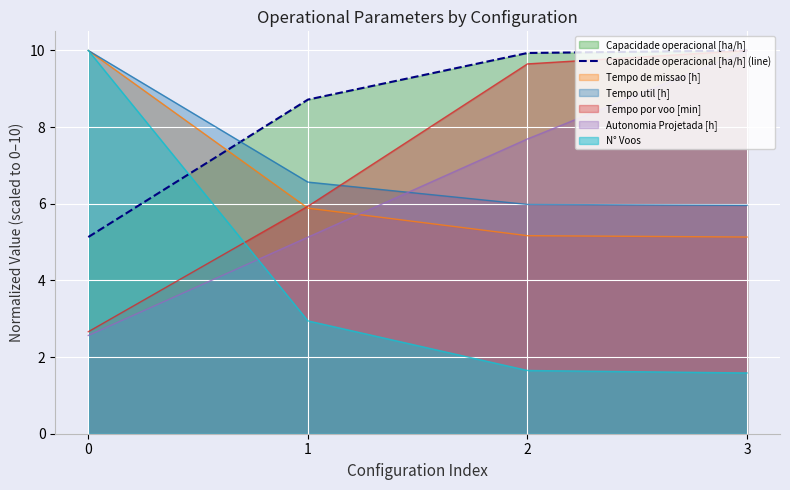

Between 3 and 0, which is larger?

3